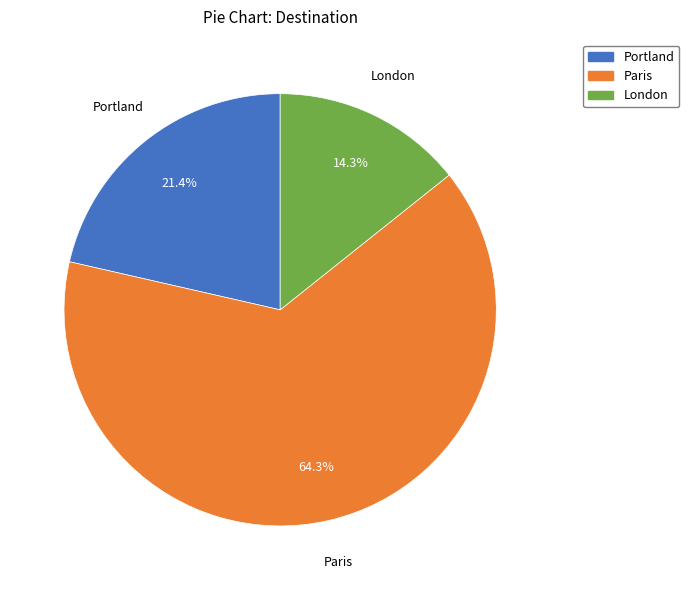

Is there a majority slice in this chart?

Yes